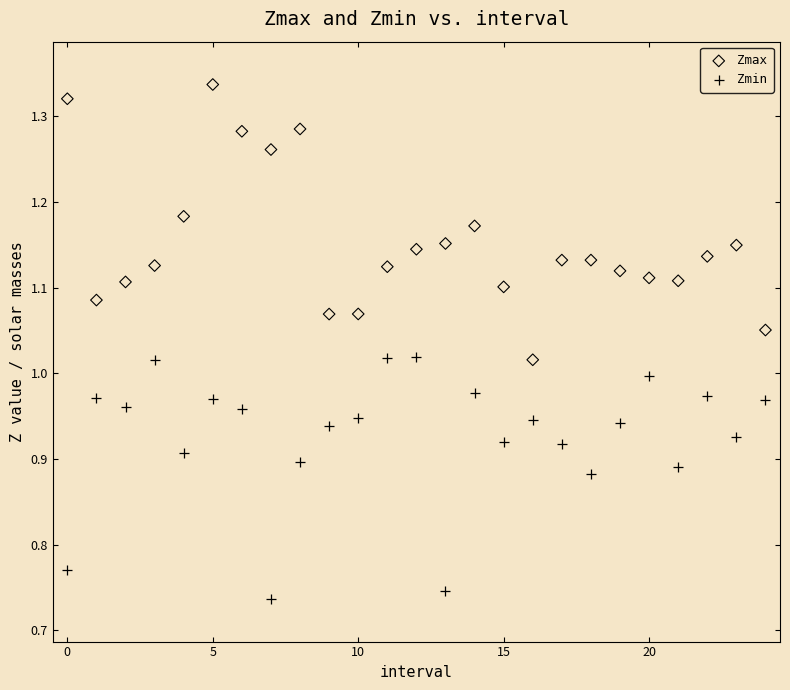

What are all the series names shown in the legend?

Zmax, Zmin